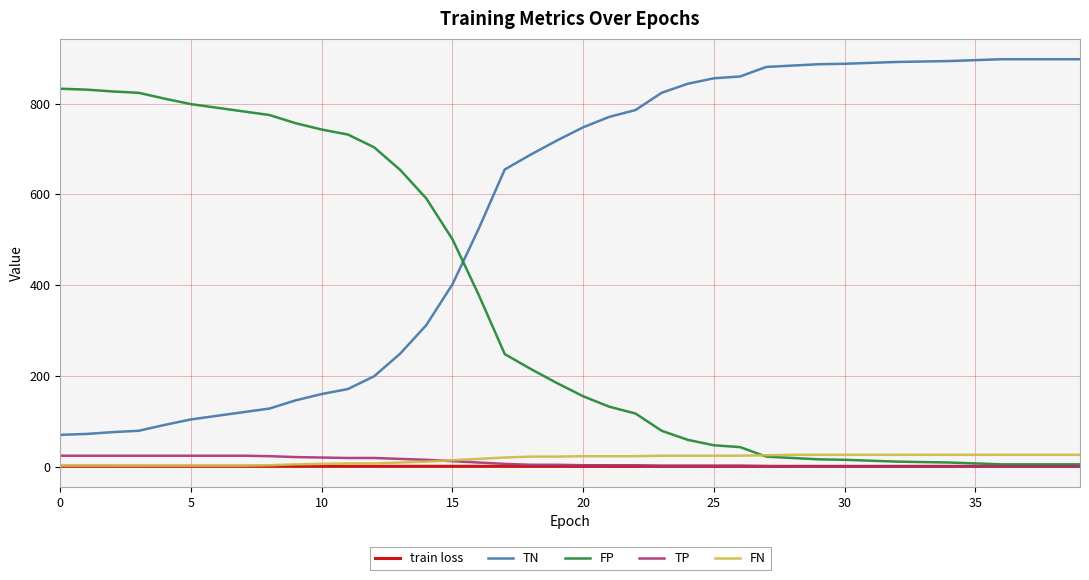

Which series has the largest total across all categories?

TN